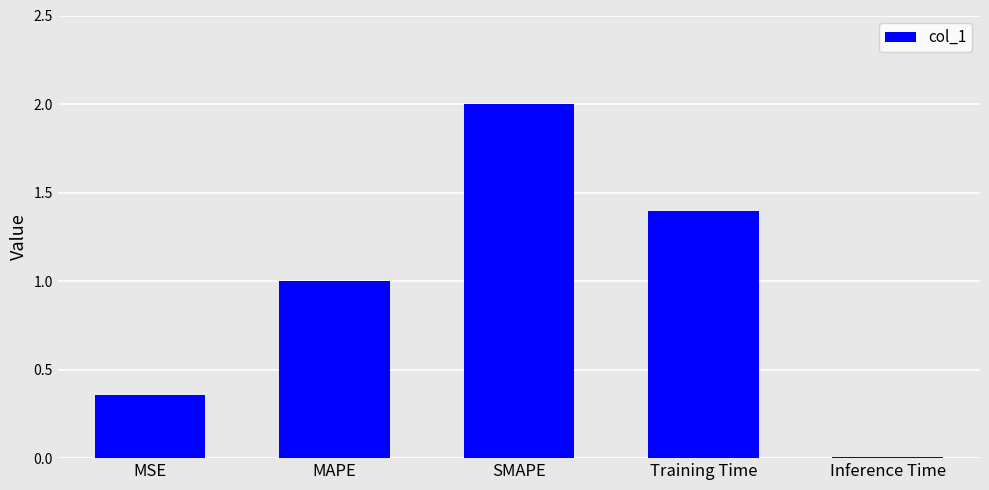

What is the greatest value displayed?

2.0